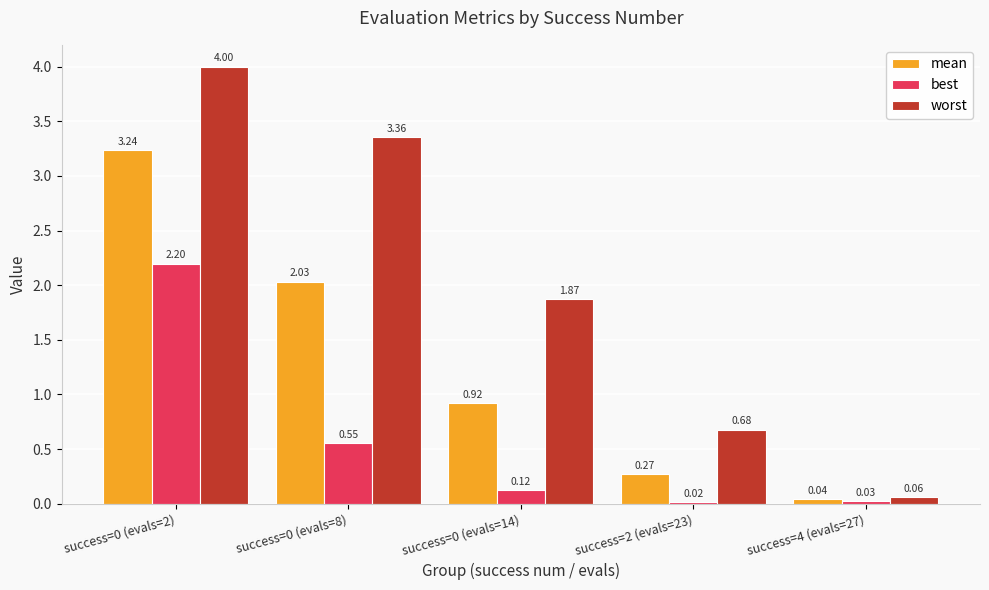

Which series has the widest spread of values?

worst